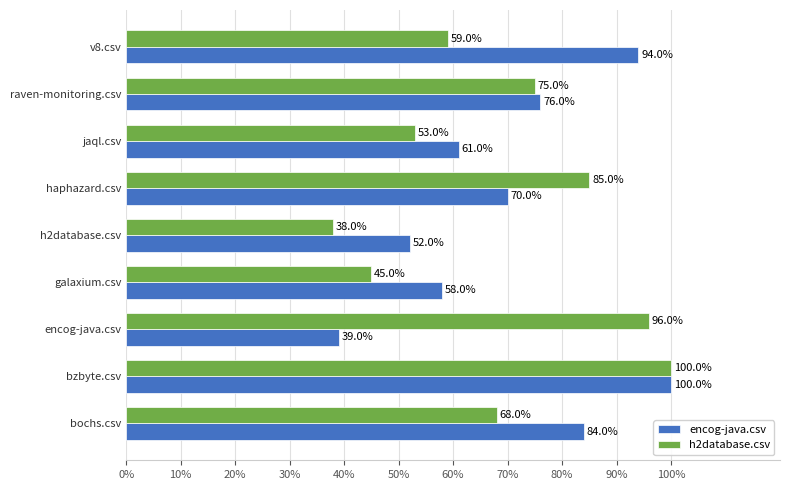

Is the value of h2database.csv at h2database.csv greater than the value of encog-java.csv at v8.csv?

No